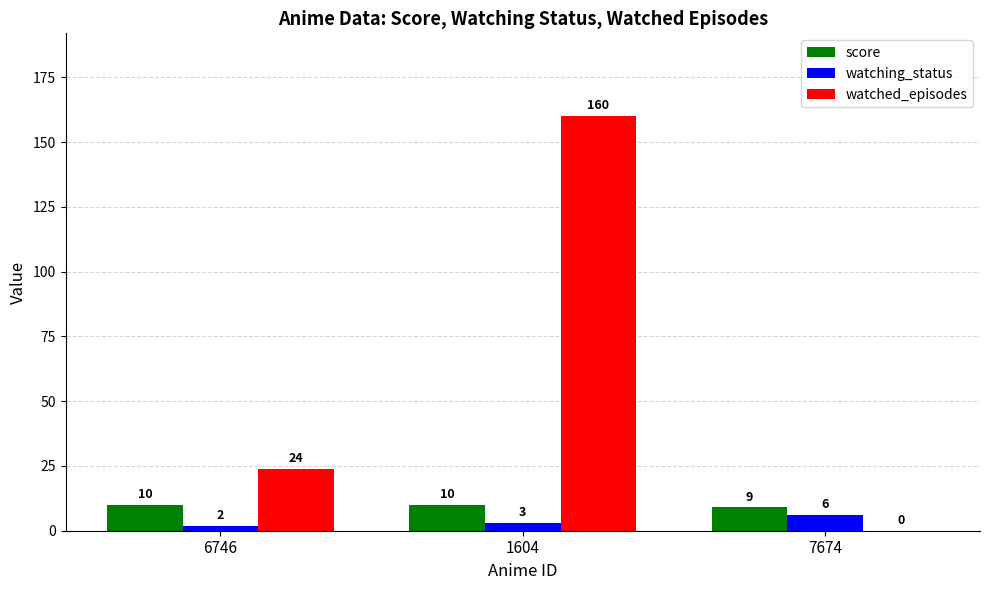

Count the watched_episodes values in the range 0 to 160.

3